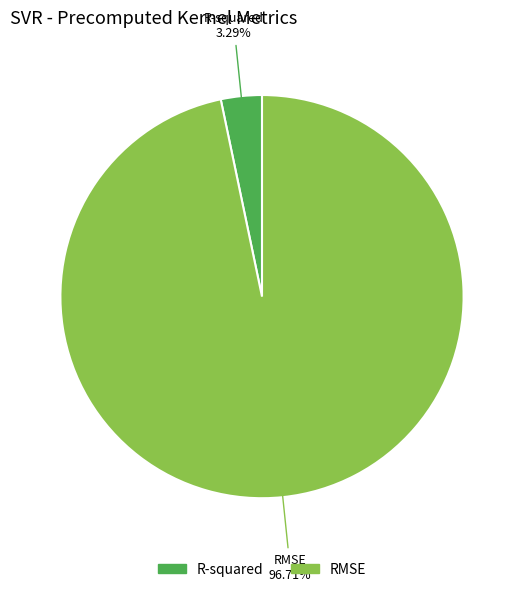

To the nearest percent, what is the difference between the R-squared and RMSE slice percentages?

93%